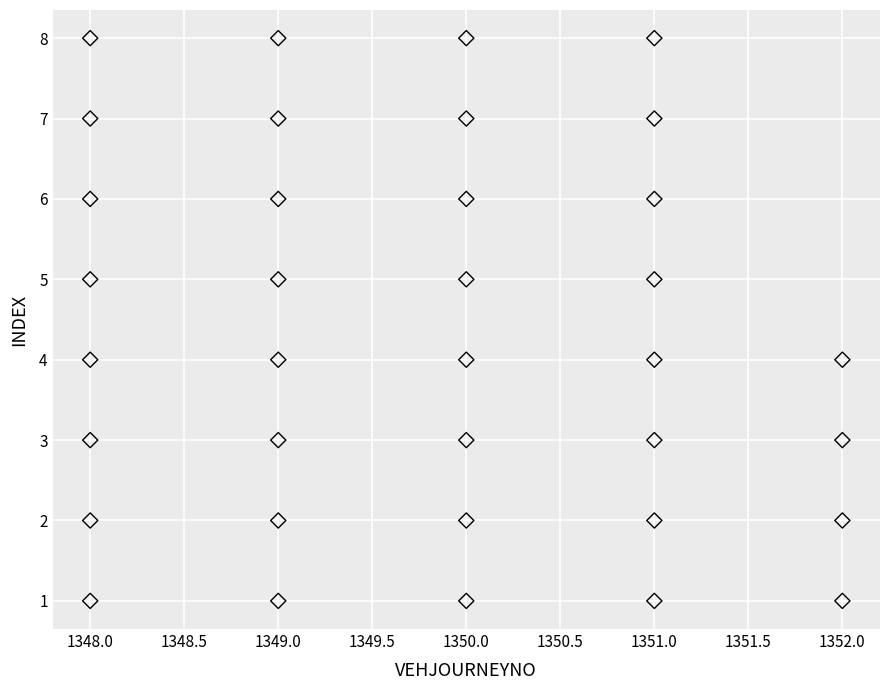

What is the range of Y values (max minus min)?

7